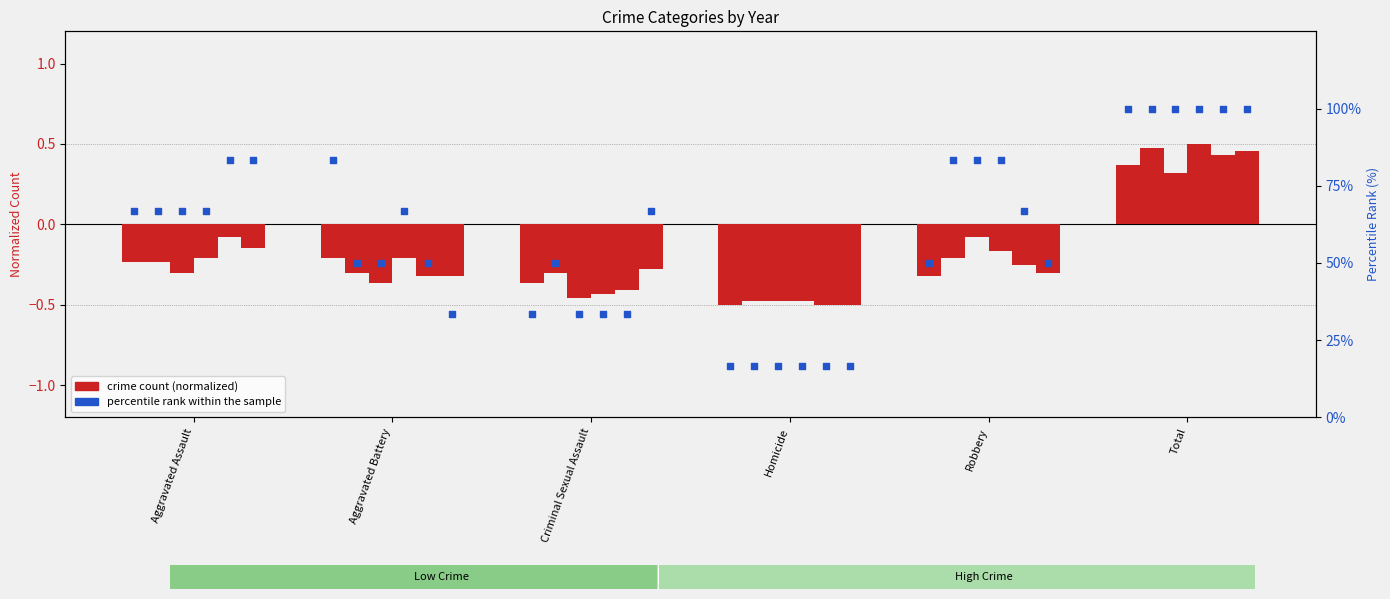

What is the change in value from Aggravated Assault to Criminal Sexual Assault?

-33.3